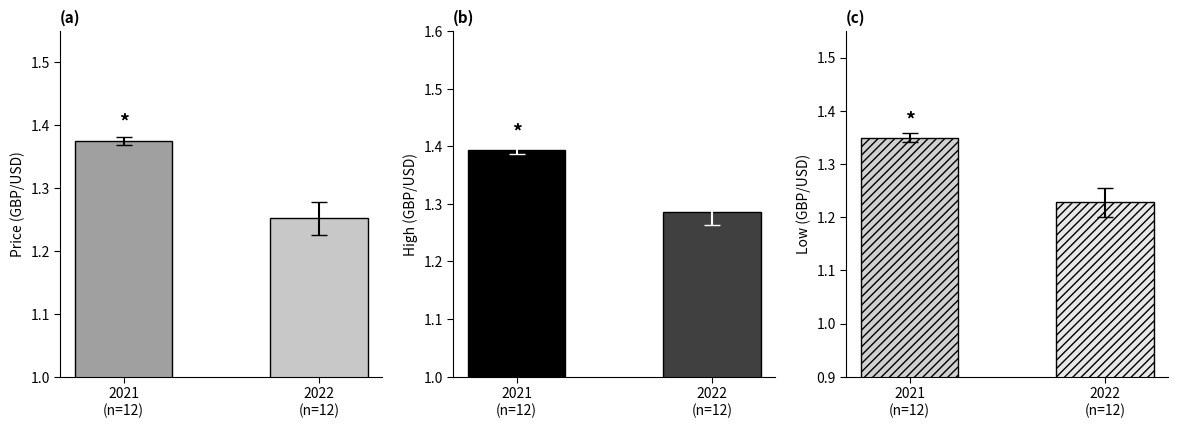

Reading left to right, list all the values displayed in this chart.

Price: 1.4	1.3
High: 1.4	1.3
Low: 1.3	1.2